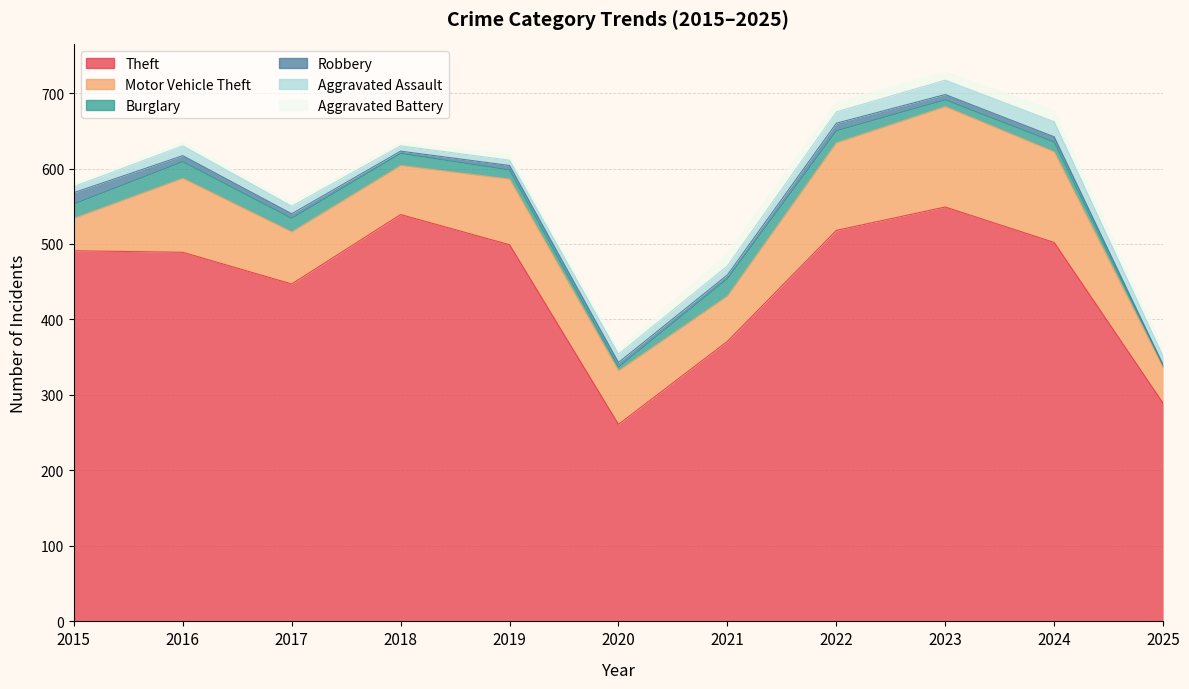

What is the difference between the Robbery values at 2017 and 2015?

9